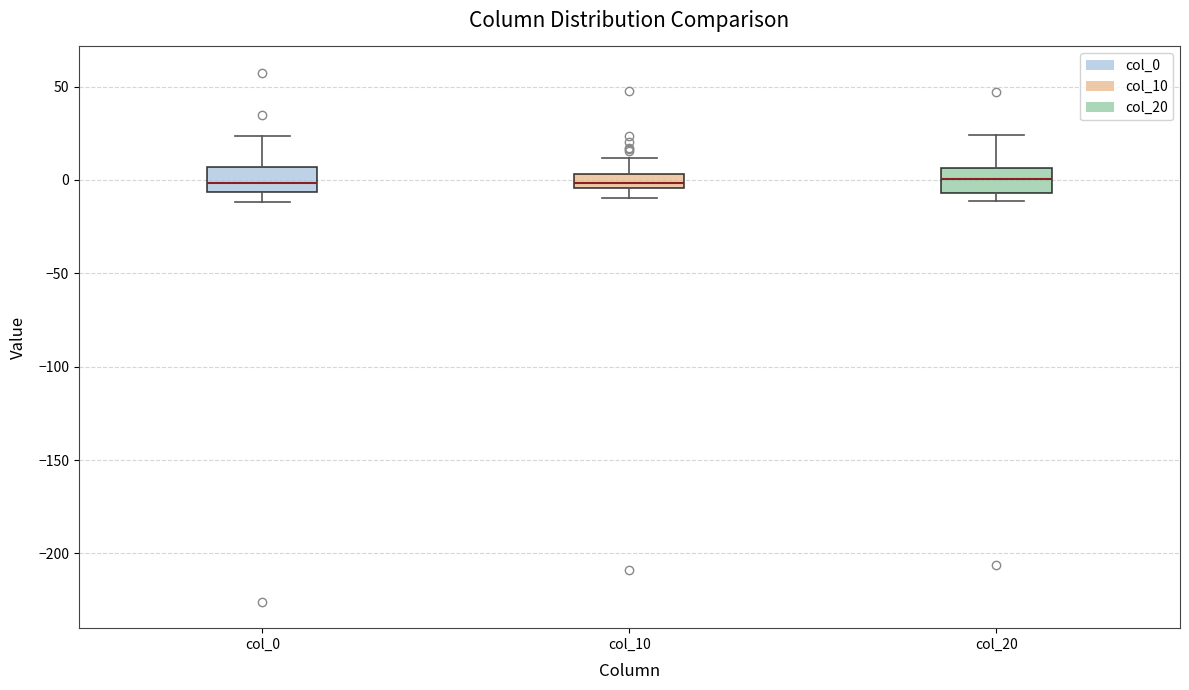

Reading left to right, read every box against the y-axis: the position of its median line, the range the box covers, and the ends of its whiskers. The values are not printed on the chart, so give them approximately, as read against the axis.

col_0: median 0, box -5 to 5, whiskers -10 to 25
col_10: median 0, box -5 to 5, whiskers -10 to 10
col_20: median 0, box -5 to 5, whiskers -10 to 25